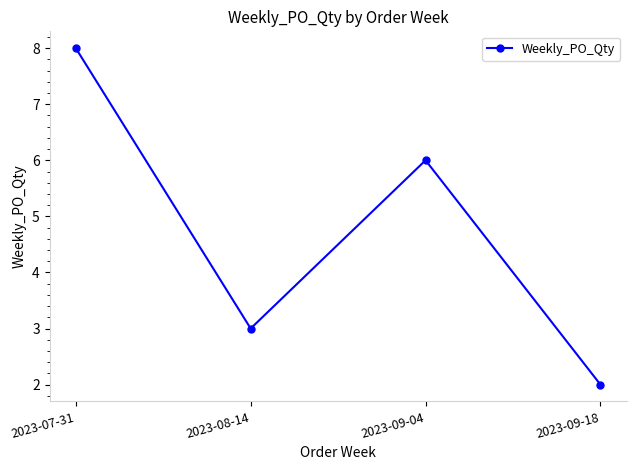

At which label does the data first exceed 6?

2023-07-31